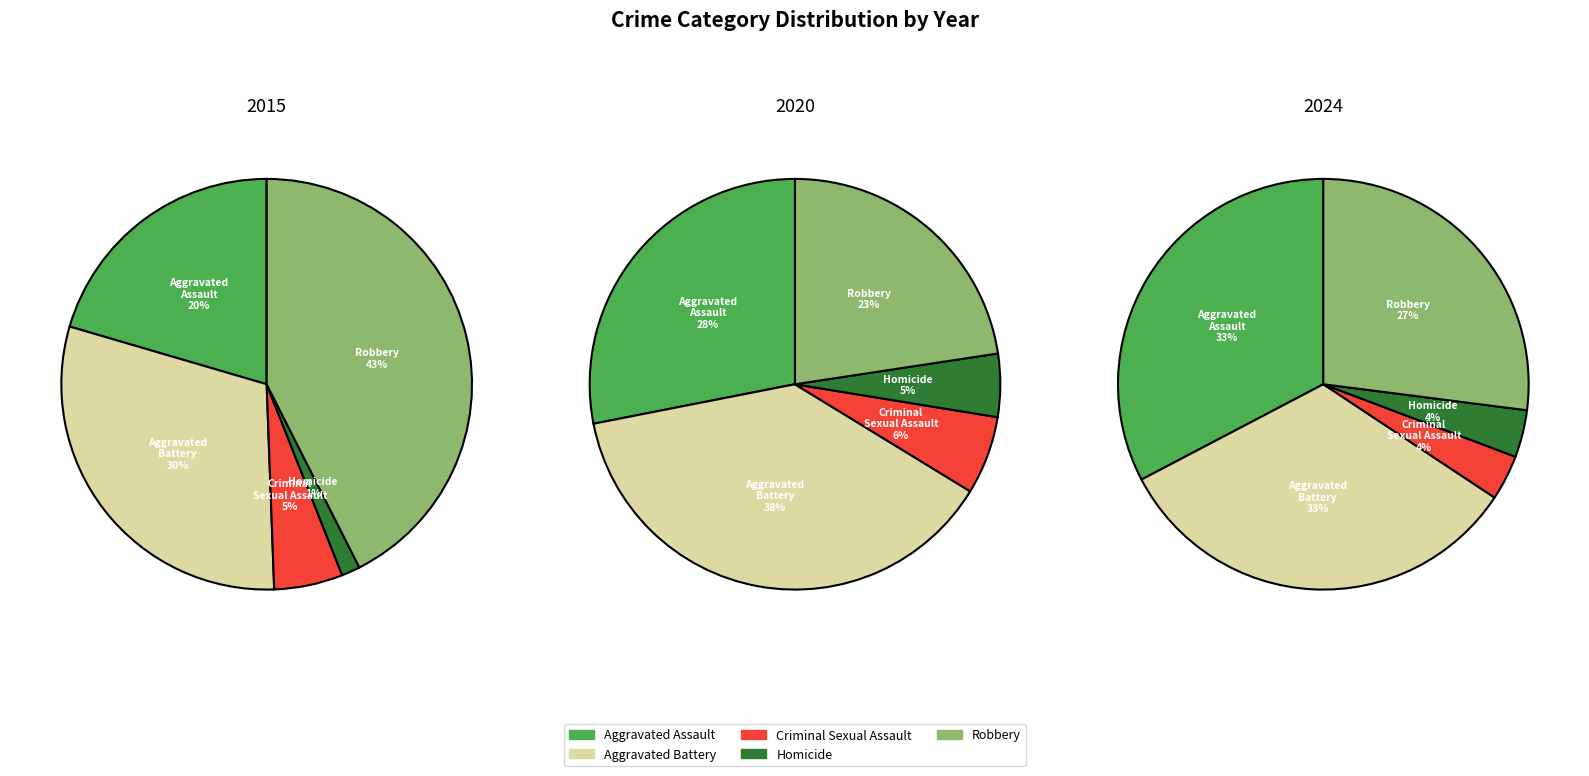

To the nearest percent, what percentage of the pie is Robbery?

43%